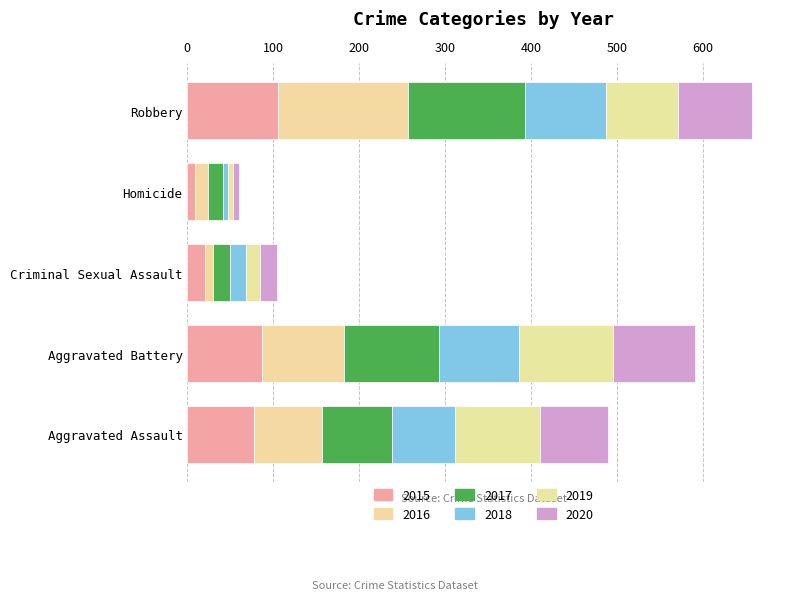

Count the number of categories in the chart.

5